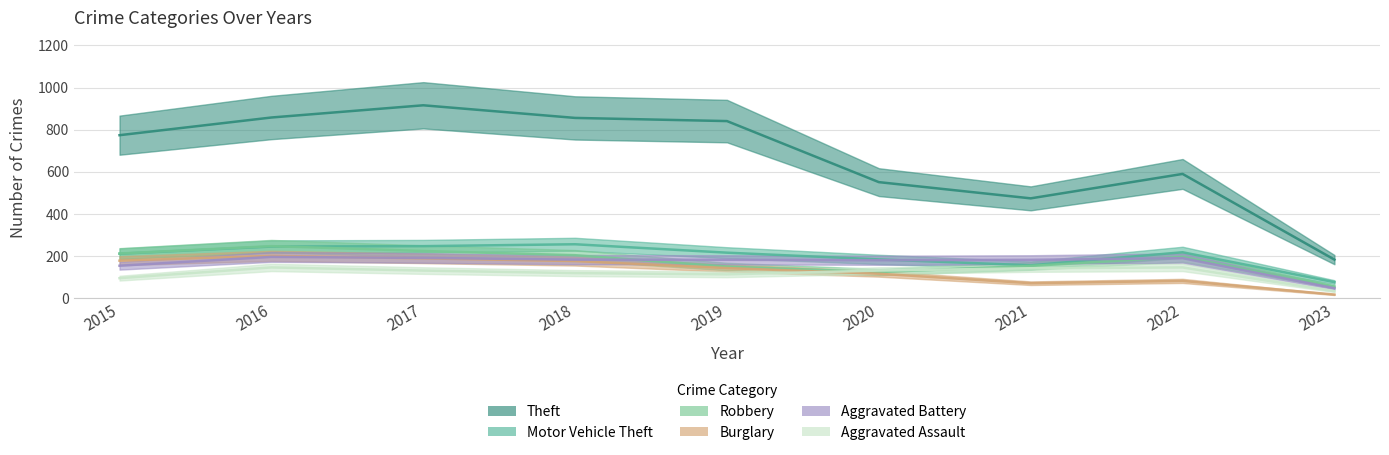

In Aggravated Battery, how many points are higher than both neighbors (excluding endpoints)?

2